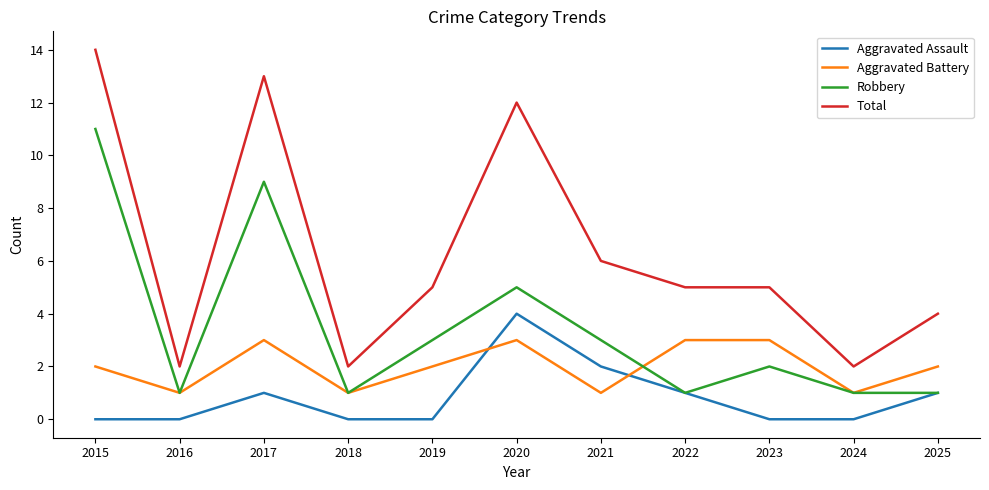

Rank the series by their average value, from lowest to highest.

Aggravated Assault, Aggravated Battery, Robbery, Total